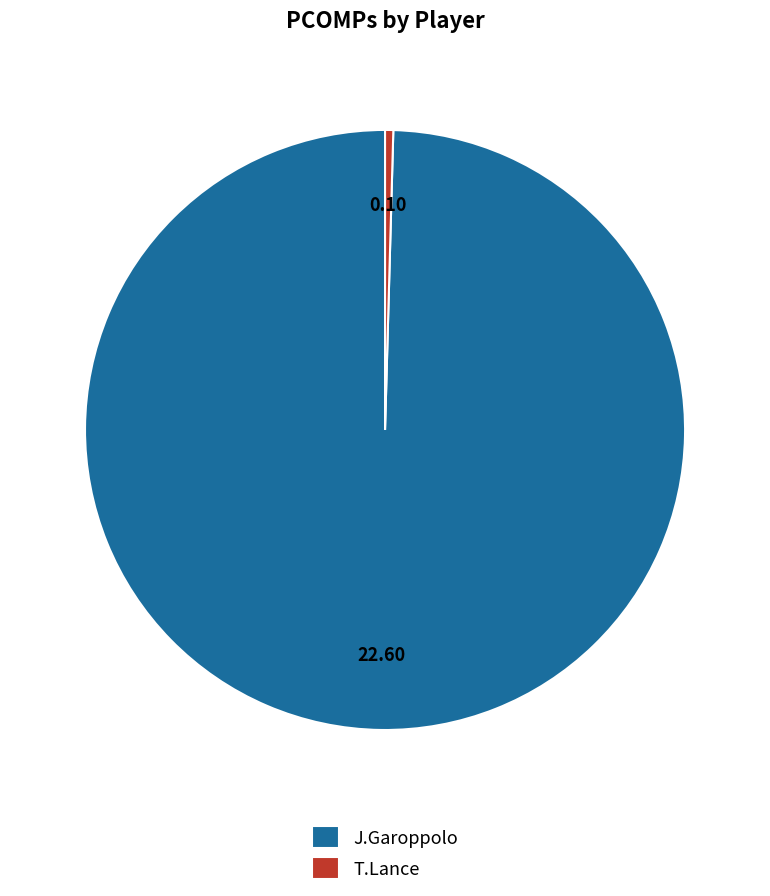

Which has a higher value, J.Garoppolo or T.Lance?

J.Garoppolo